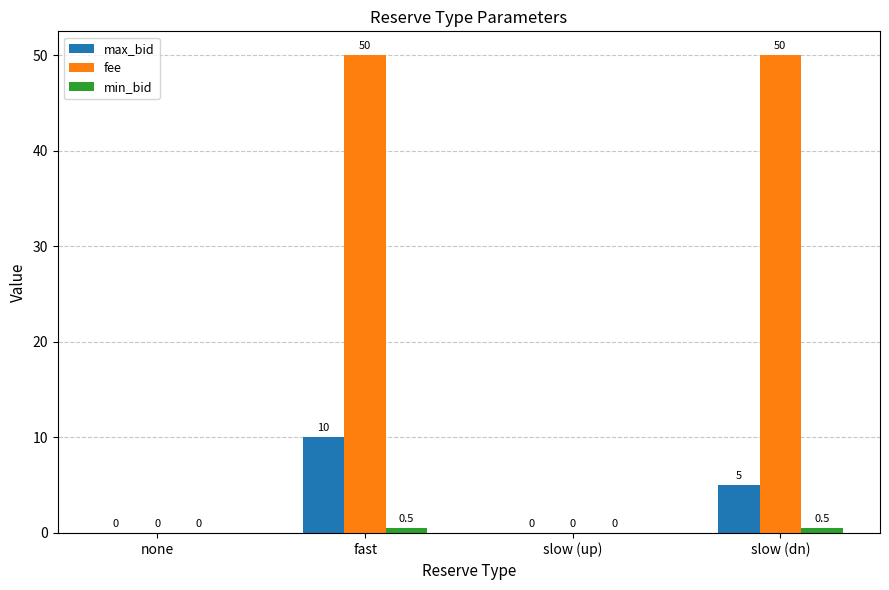

Does the chart contain stacked bars?

No